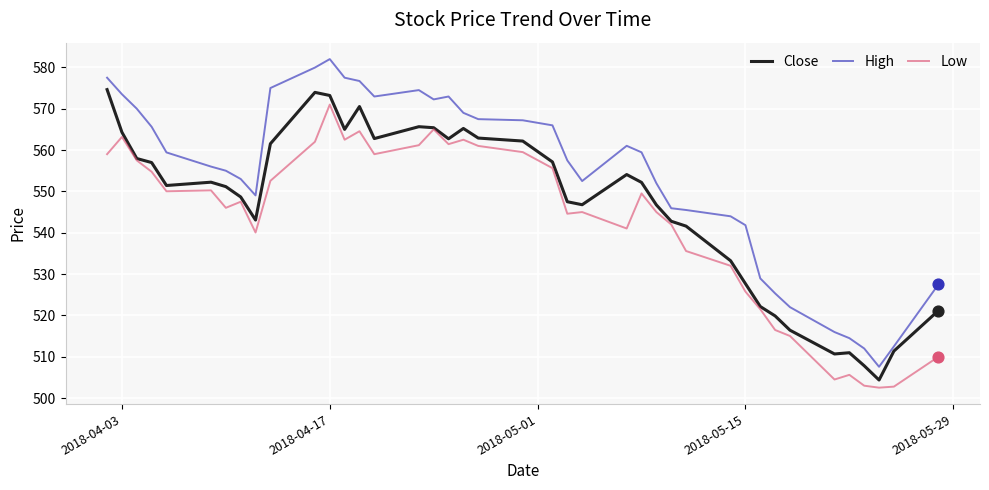

At how many categories does at least one series exceed 518?

35